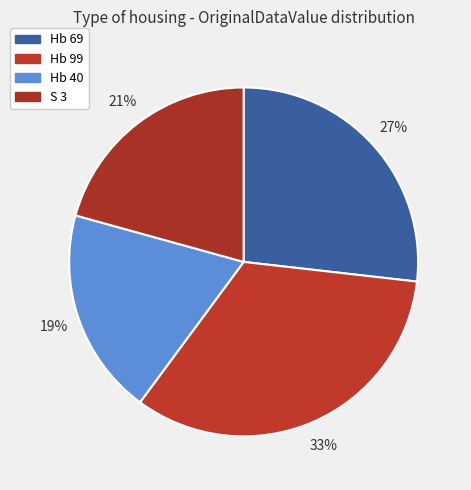

Does Hb 69 account for over 50% of the chart?

No